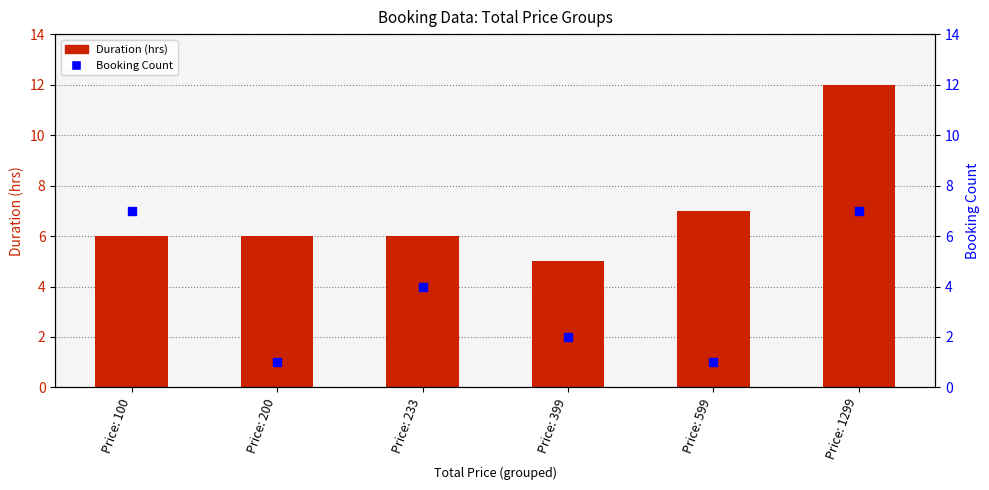

At which category is the sum across all series the highest?

Price: 1299